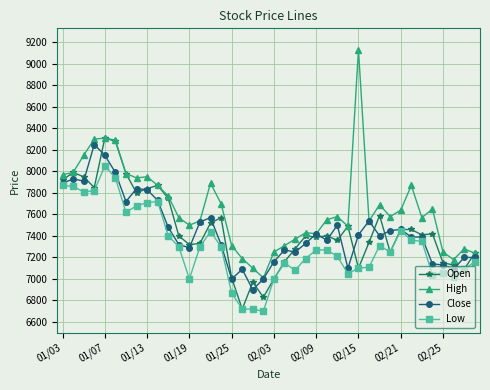

True or false: High and Low cross at least once.

False